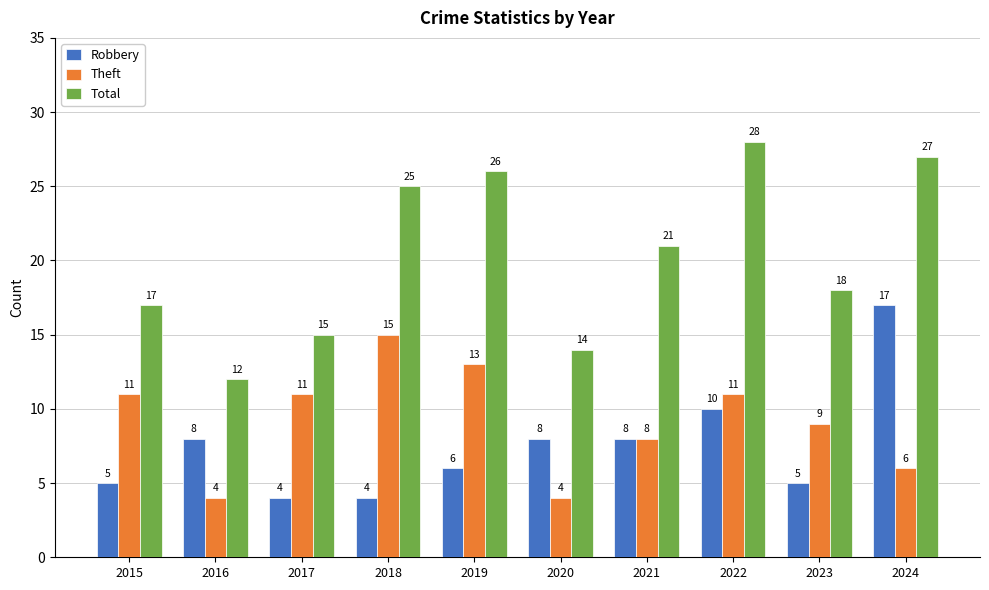

What is the difference between the Total values at 2024 and 2021?

6